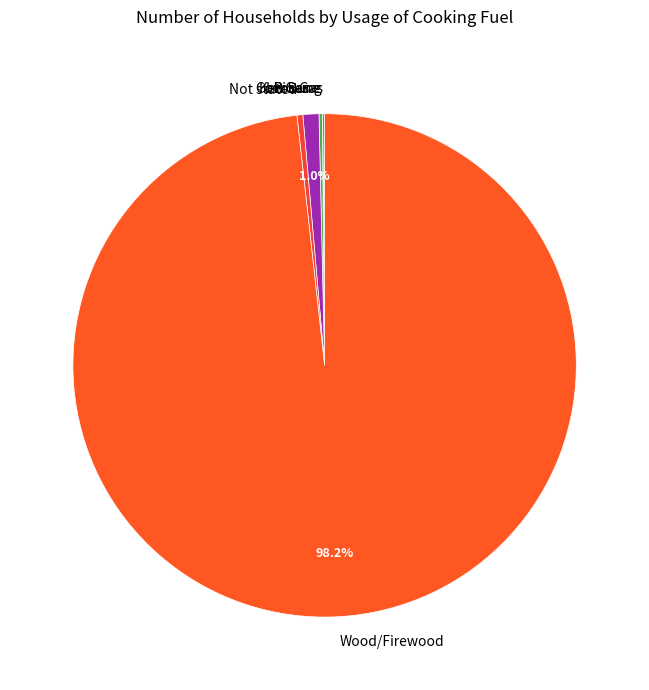

To the nearest percent, what portion does Wood/Firewood represent?

98%